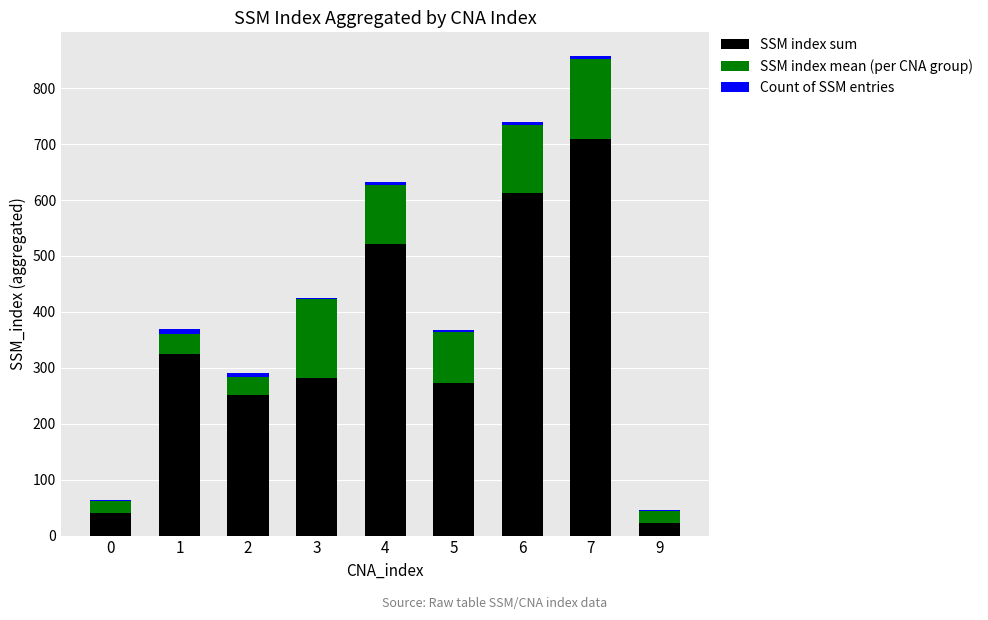

At which category is the sum across all series the highest?

7